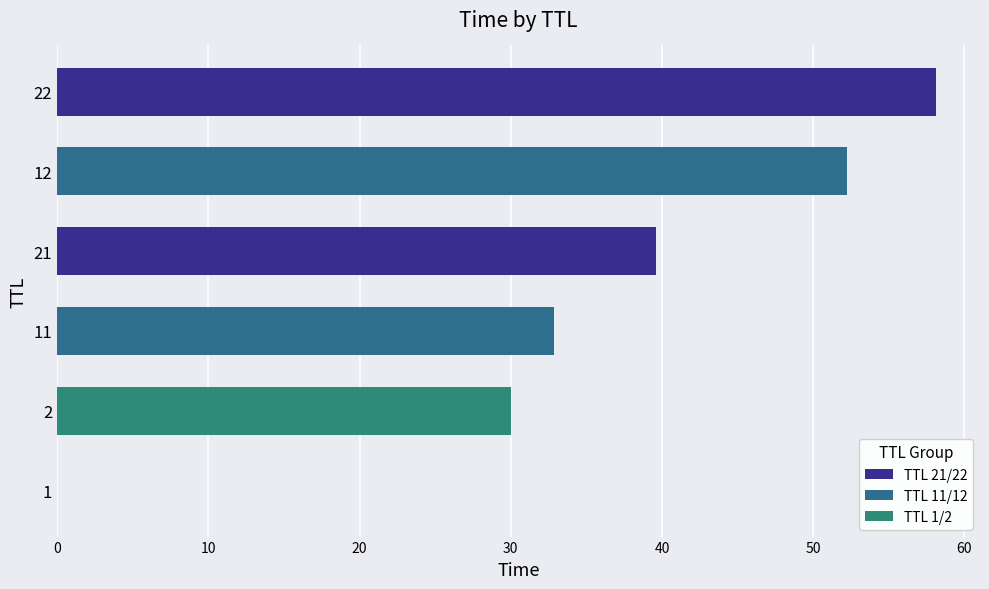

Where is the data nearest to the value 29?

2